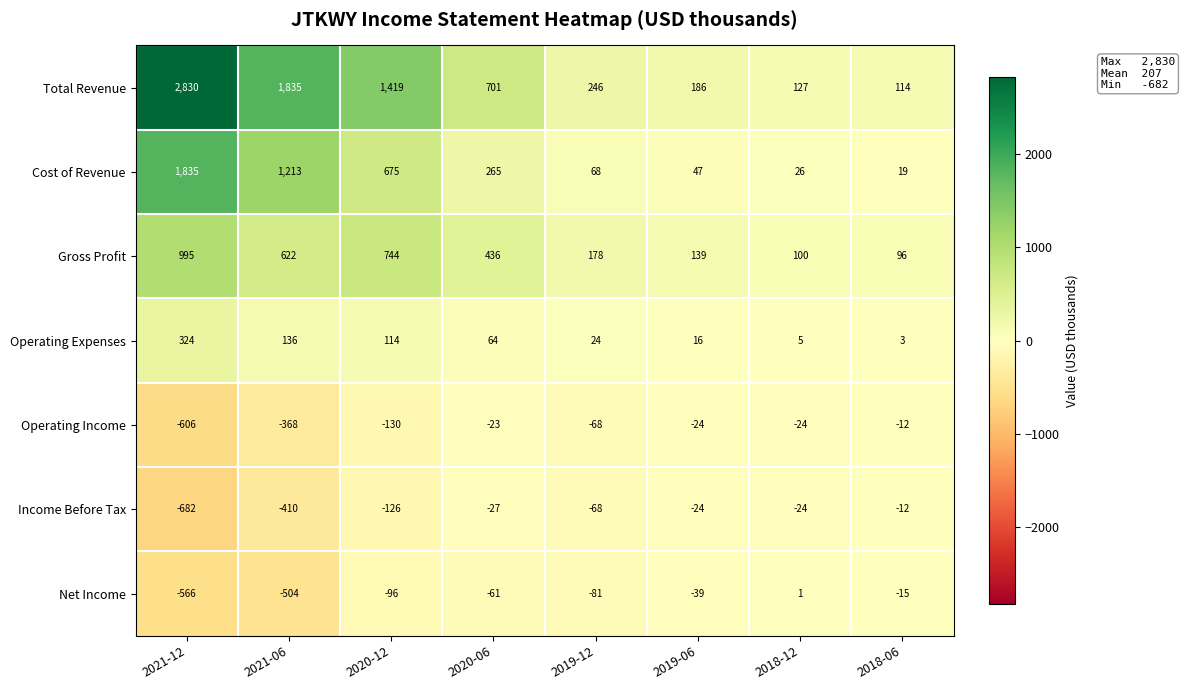

True or false: Gross Profit has a value of 997 at 2020-12.

False